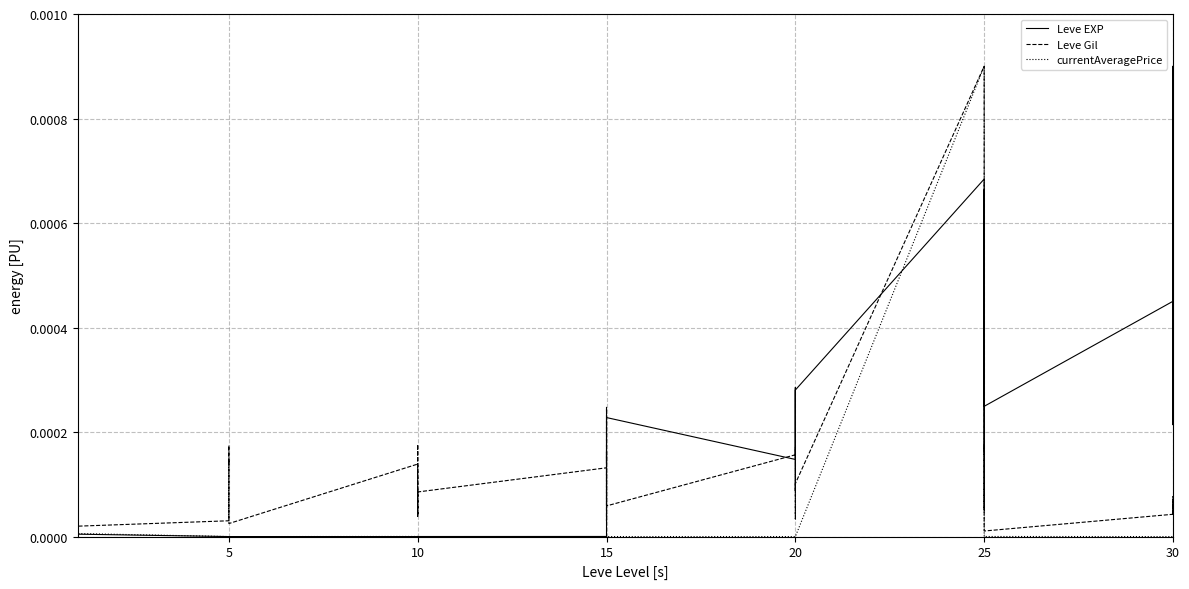

Does the chart display data point markers on the line(s)?

No